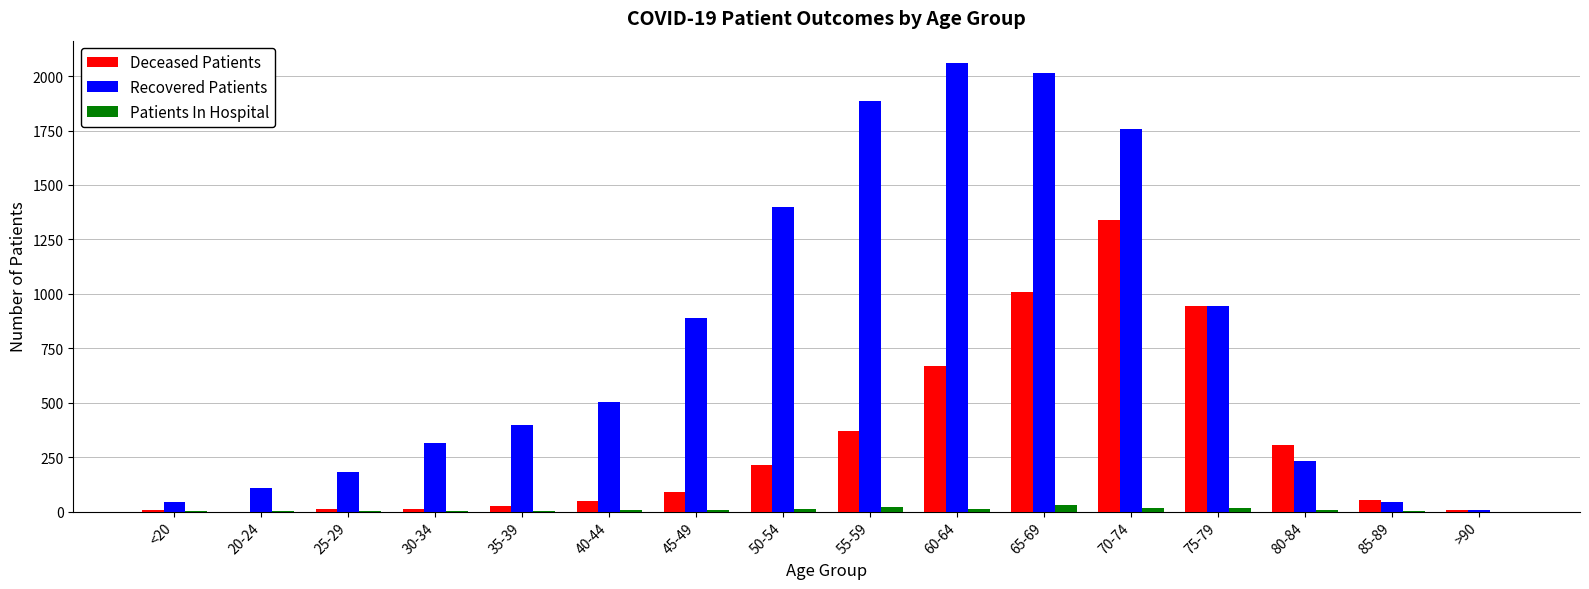

Between 30-34 and 65-69, which series saw the biggest shift?

Recovered Patients